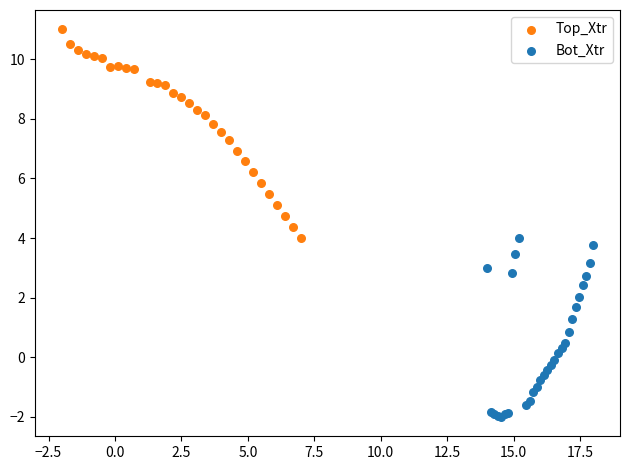

Which series contains the lowest Y value?

Bot_Xtr